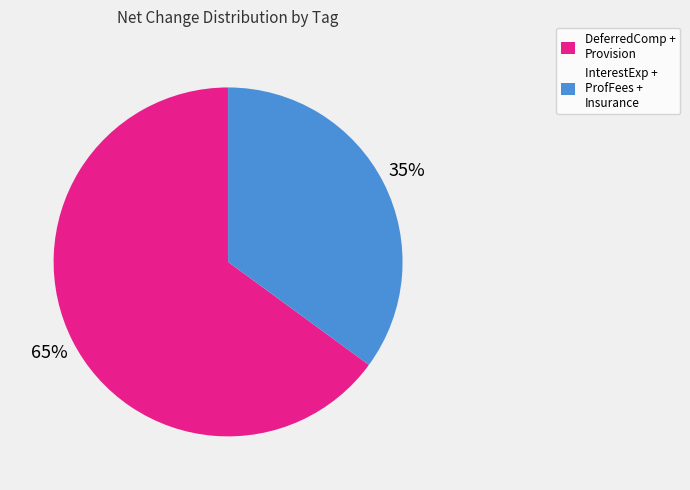

What percentage is the InterestExp + ProfFees + Insurance slice, to the nearest percent?

35%